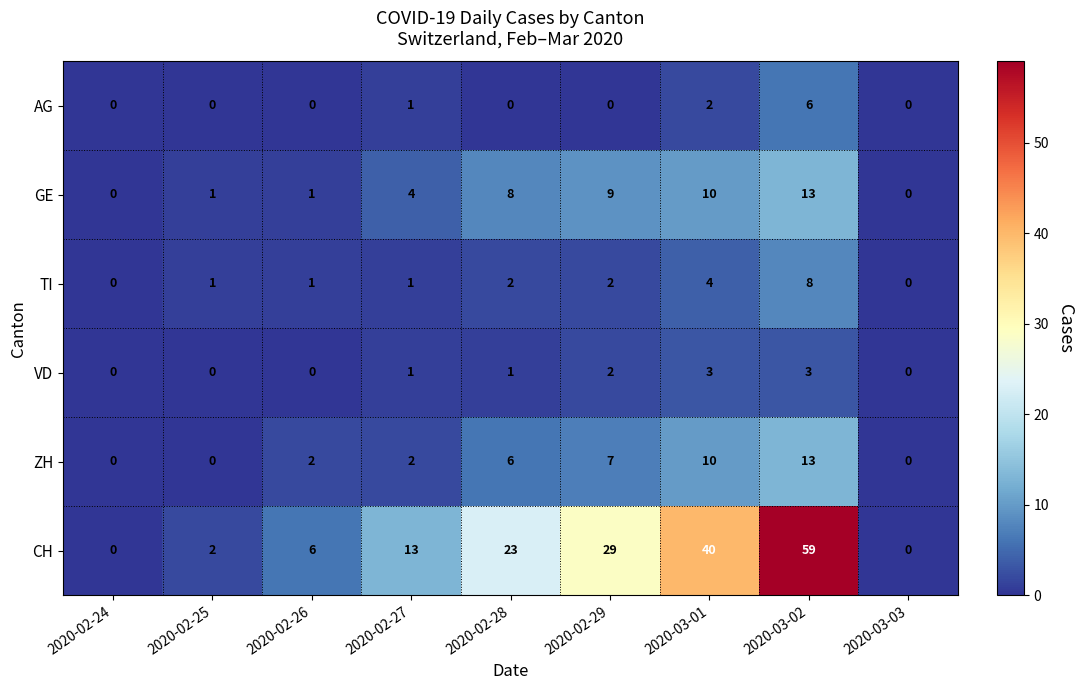

What is the difference between the maximum and minimum values in the ZH series?

13